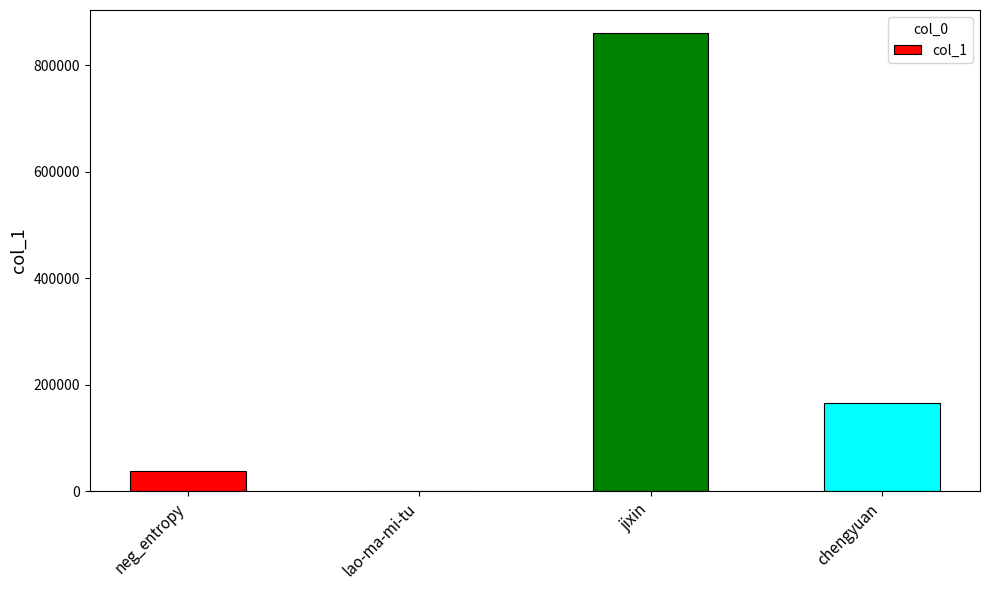

Which label corresponds to the largest value in the chart?

jixin